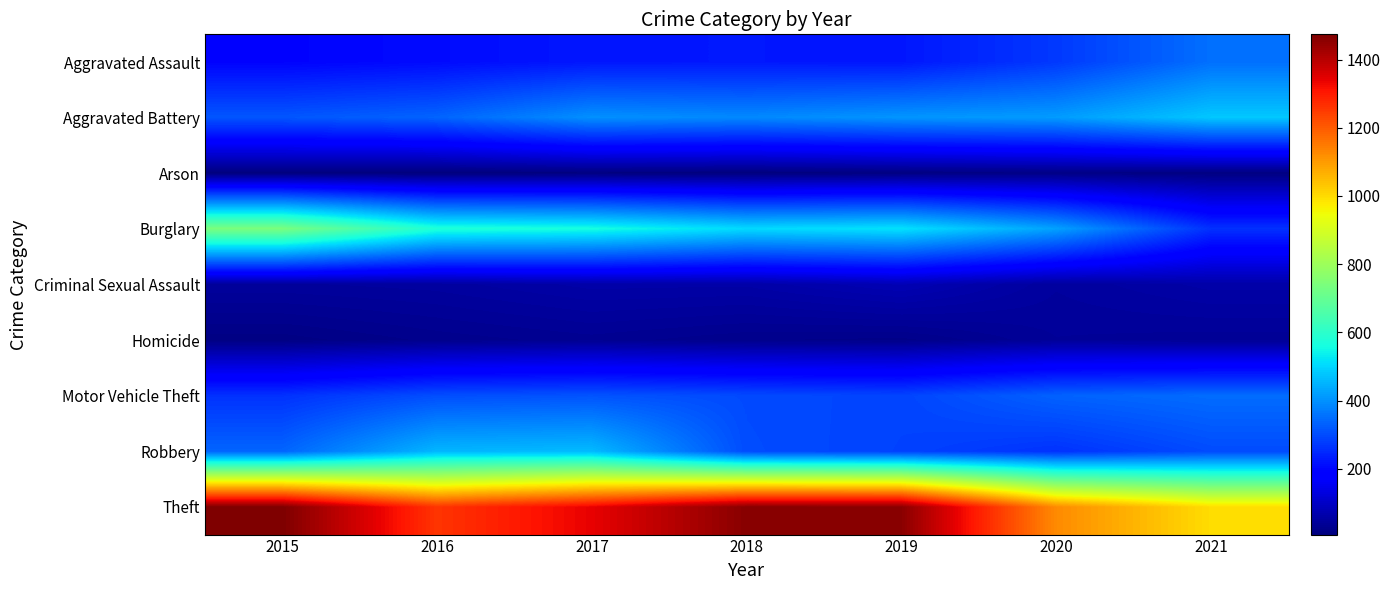

List the series in order of their peak value, lowest first.

Arson, Homicide, Criminal Sexual Assault, Motor Vehicle Theft, Aggravated Assault, Robbery, Aggravated Battery, Burglary, Theft